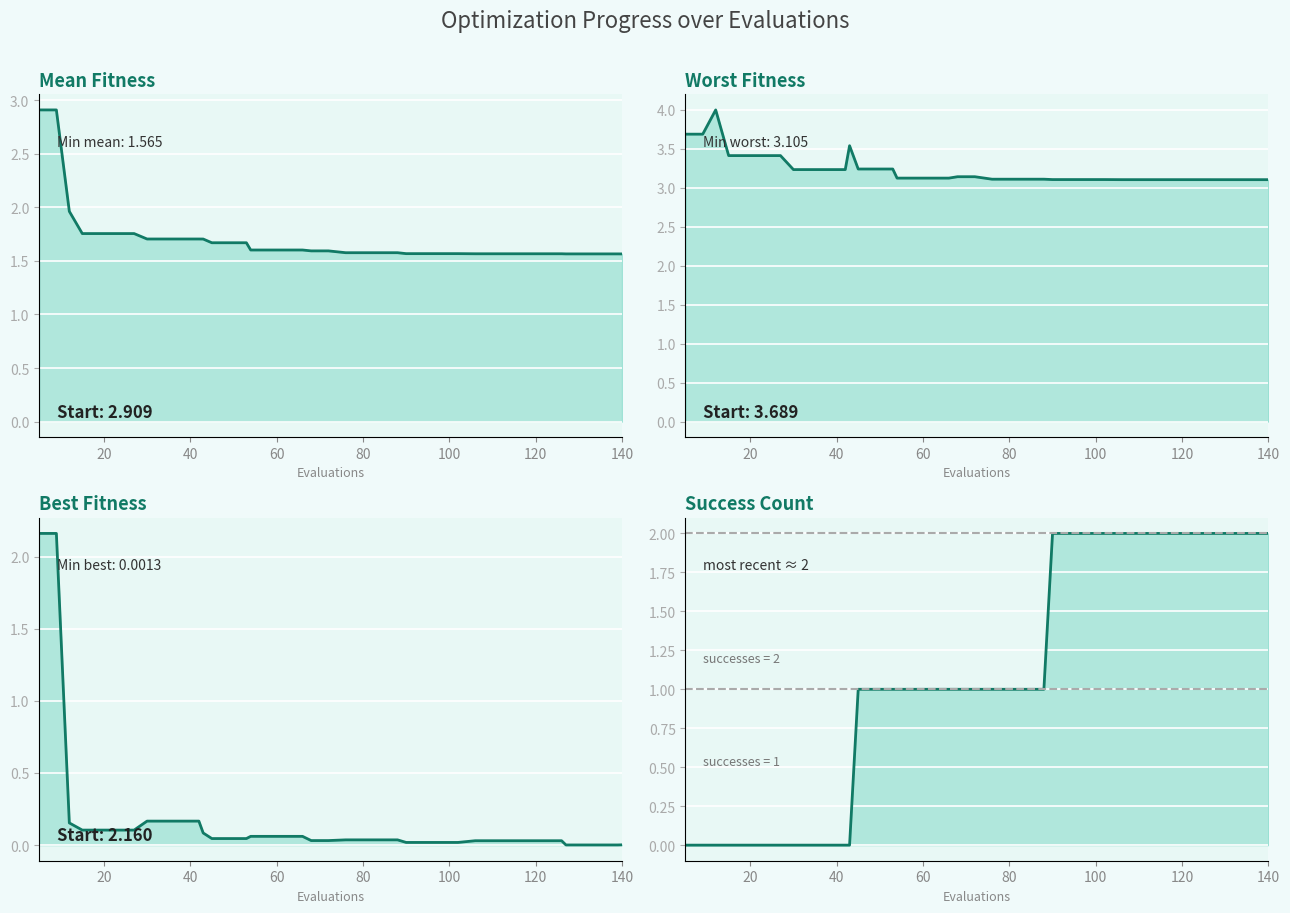

What is the lowest value of the worst series?

3.1